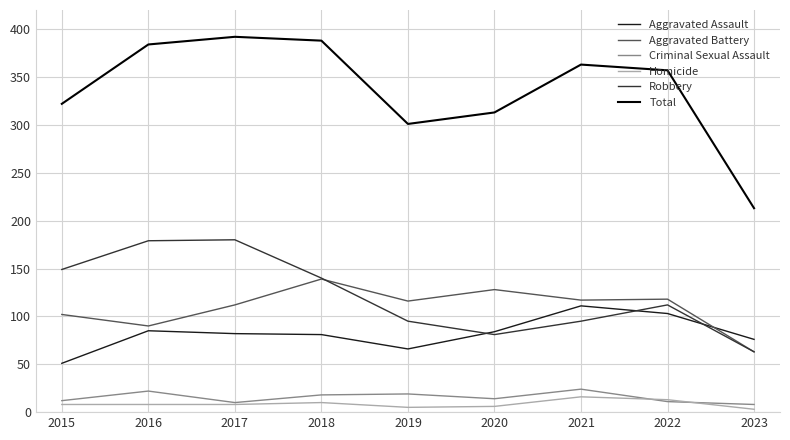

Is the value of Total at 2015 greater than the value of Aggravated Battery at 2023?

Yes